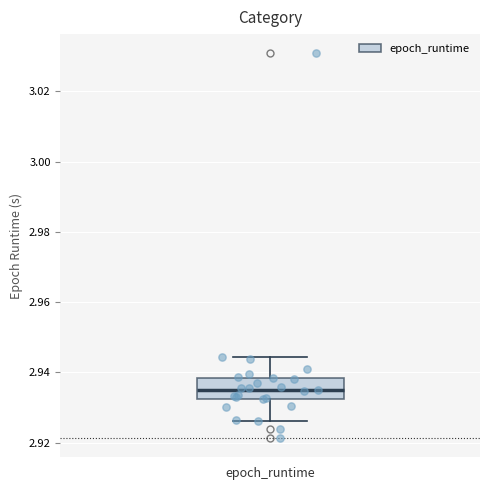

Read this box plot against the y-axis: the position of the median line, the range covered by the box, and the ends of both whiskers. The values are not printed on the chart, so give them approximately, as read against the axis.

median 2.936, box 2.932 to 2.938, whiskers 2.926 to 2.944